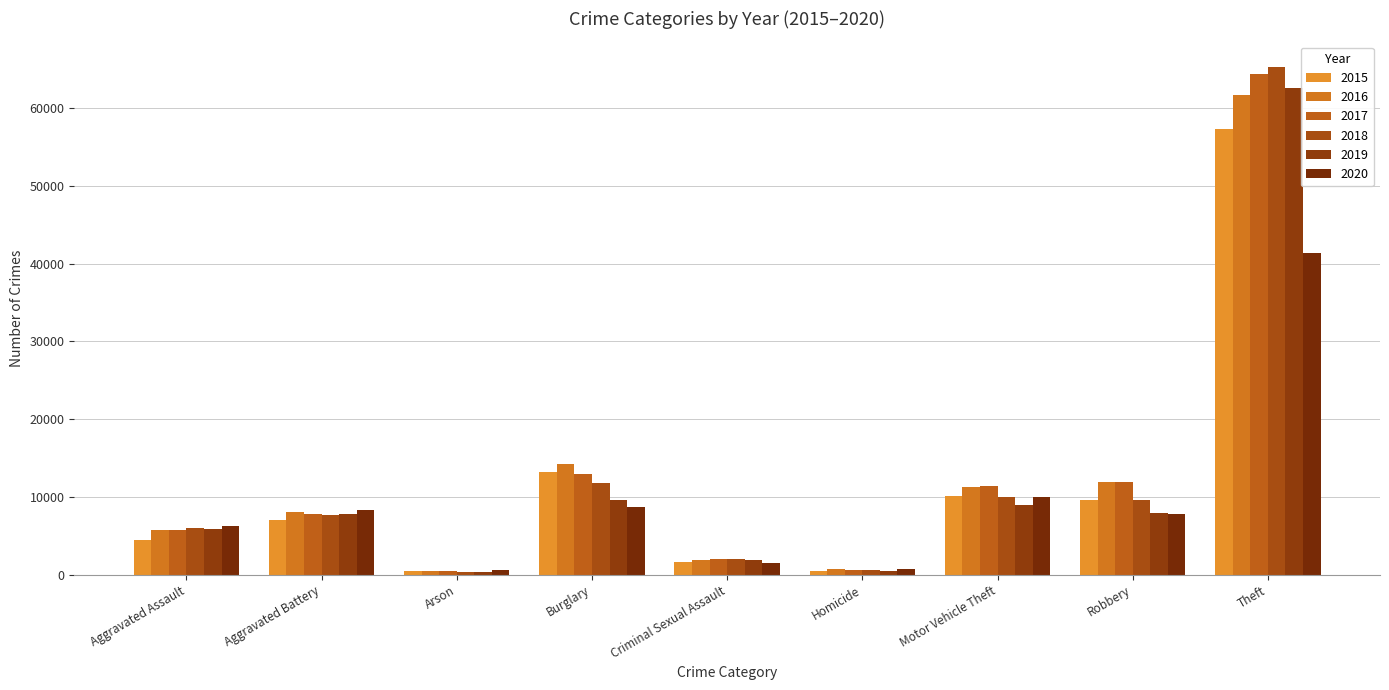

What is the difference between the highest and lowest values at Robbery?

4105